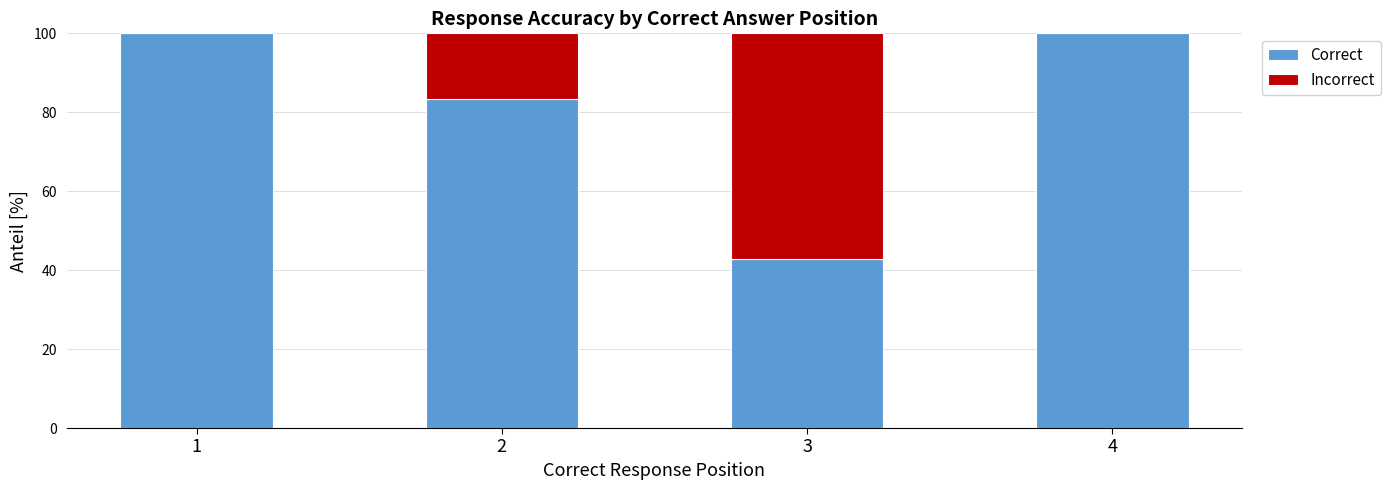

What is the sum of the Correct values at 1 and 4?

200.0